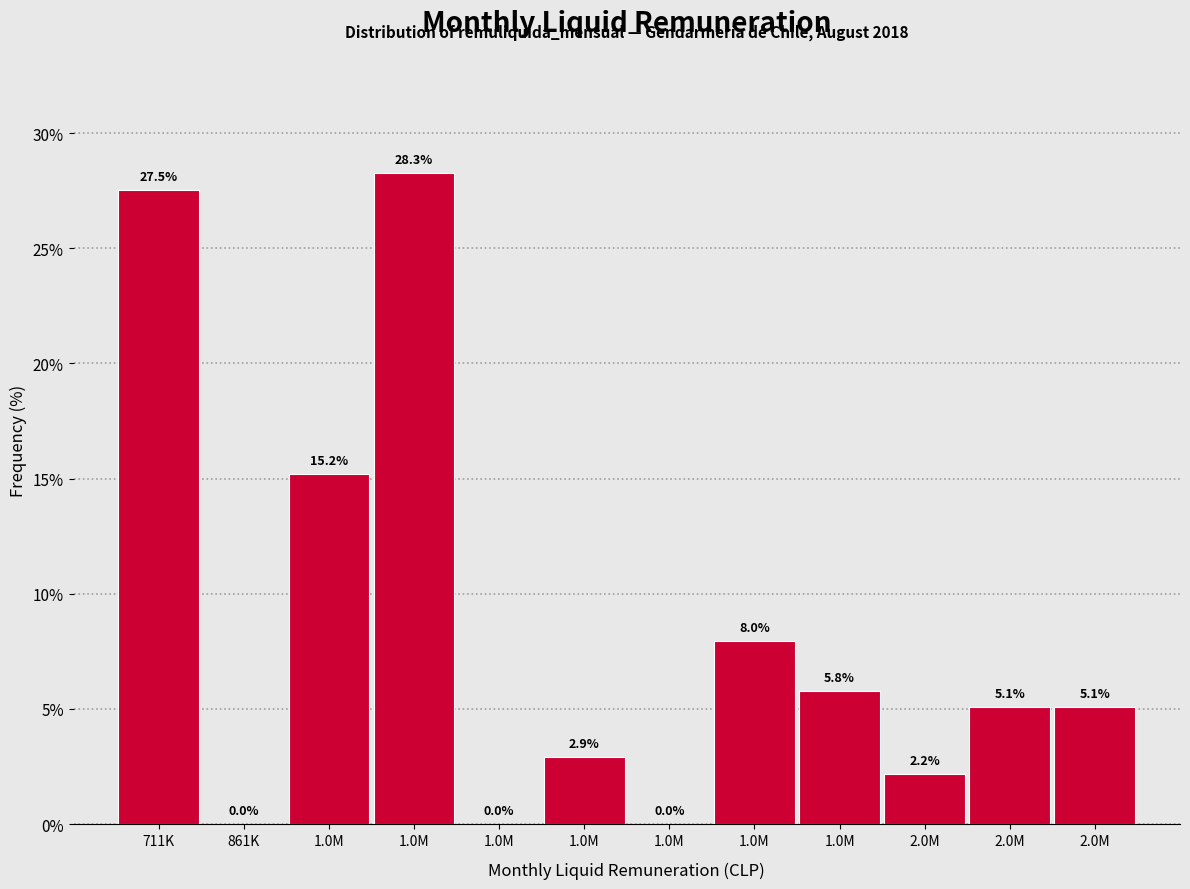

How many series are shown in this chart?

1